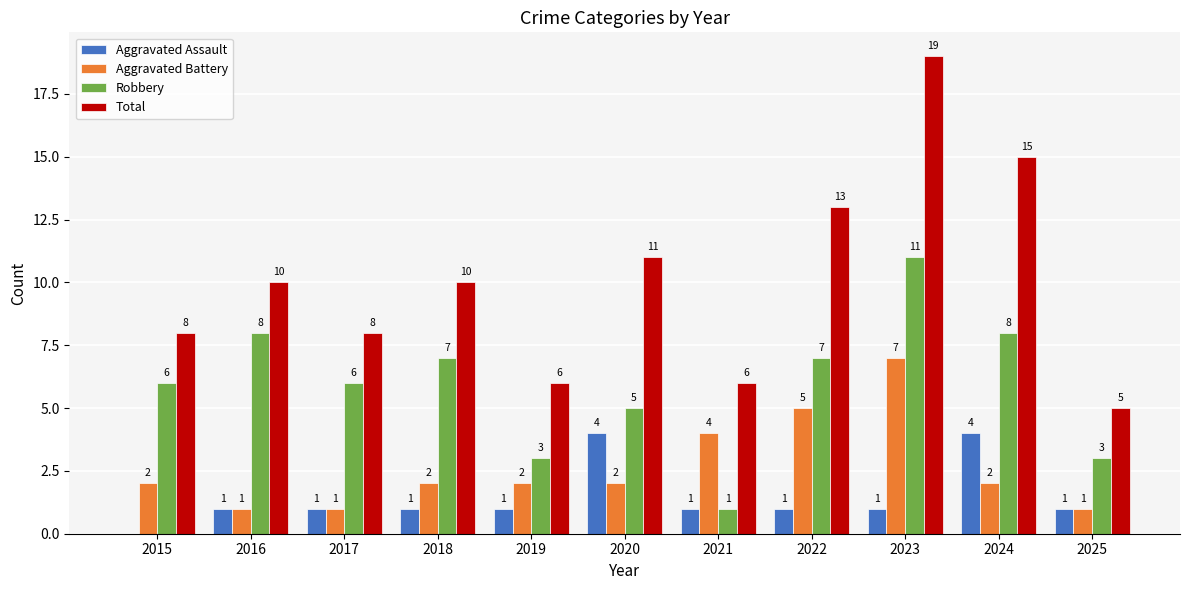

What is the total value across all series at 2019?

12